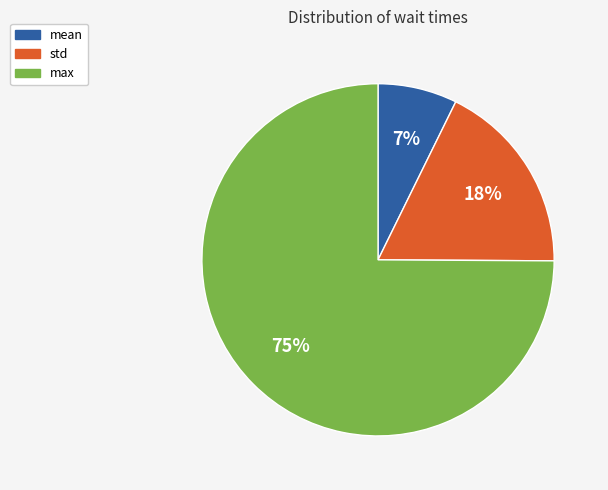

Is the sum of mean and std greater than half?

No